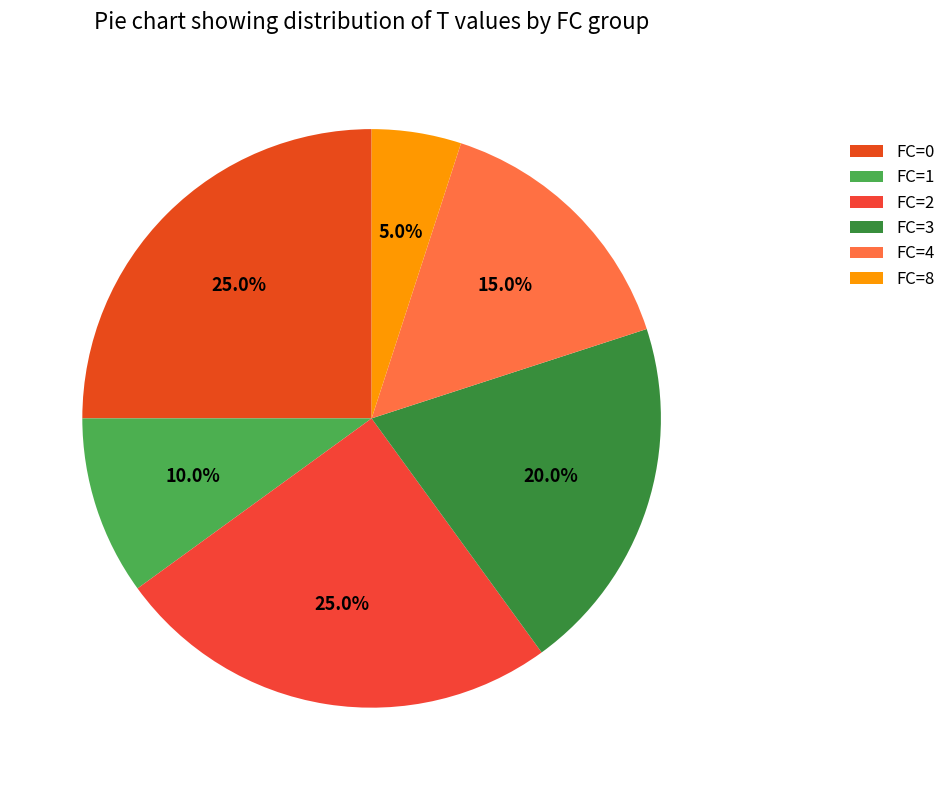

To the nearest percent, what is the difference between the FC=3 and FC=1 slice percentages?

10%